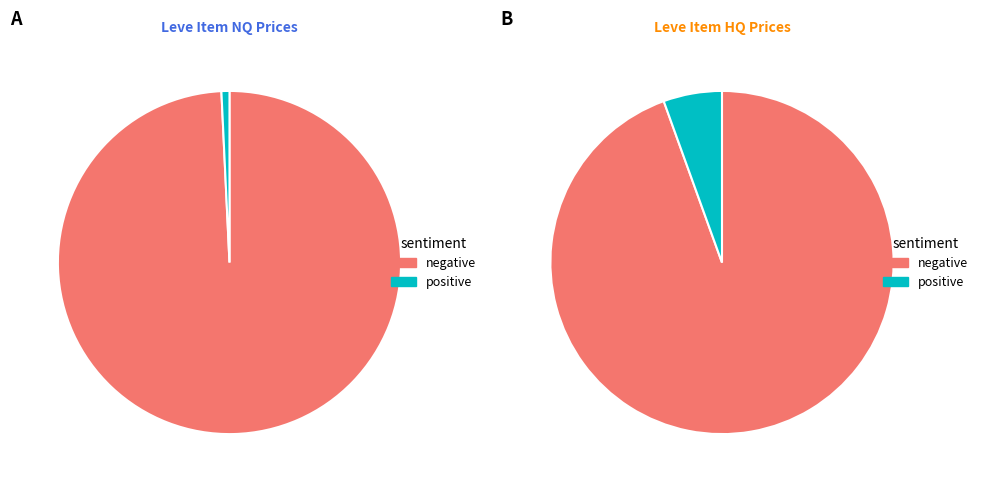

To the nearest percent, what is the difference between the largest and smallest slice percentages?

90%